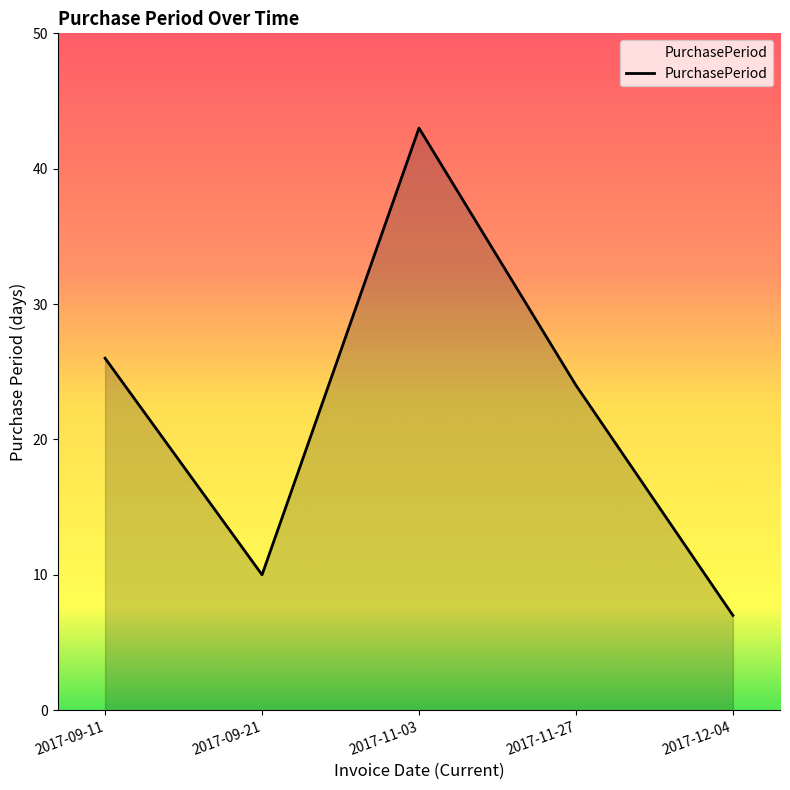

Does the chart have visible grid lines?

No